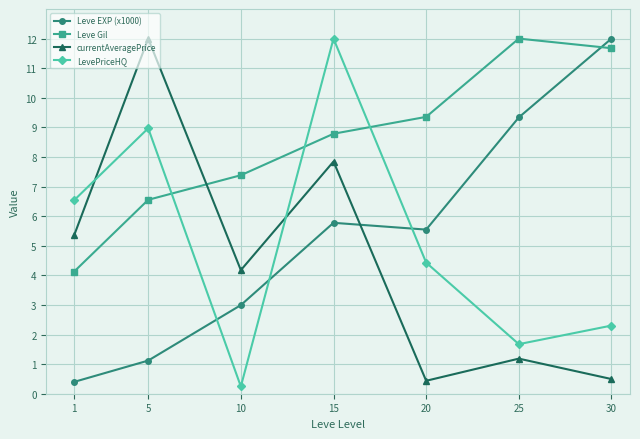

List the labels in order of LevePriceHQ value, smallest first.

10, 25, 30, 20, 1, 5, 15